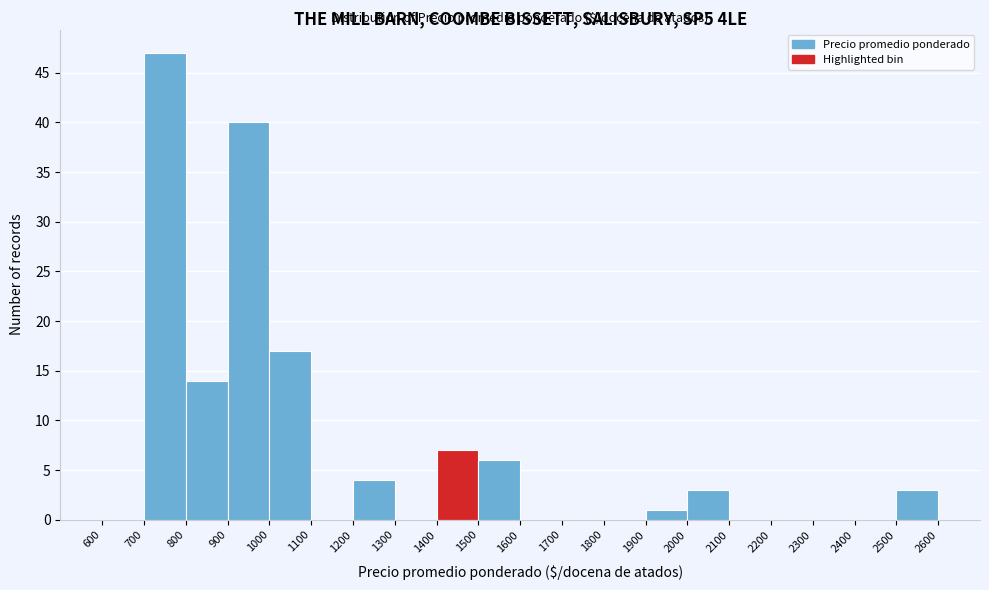

How tall is the bar that spans 700 to 800 on the x-axis? The values are not printed on the chart, so give them approximately, as read against the axis.

47